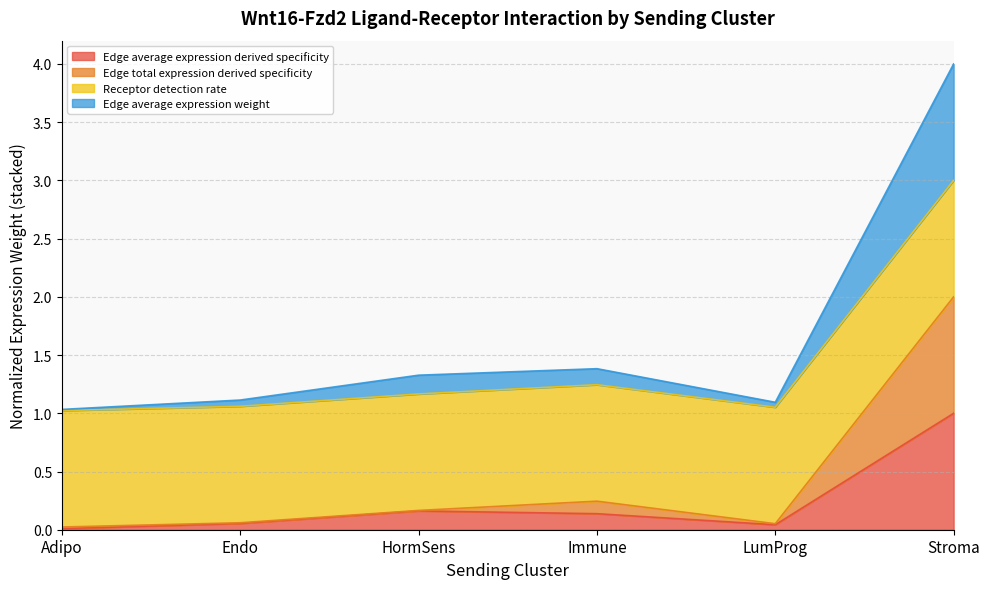

Does the chart have visible grid lines?

Yes